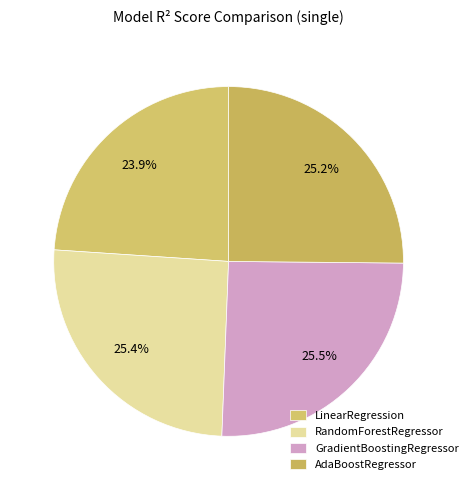

How many slices are in this pie chart?

4